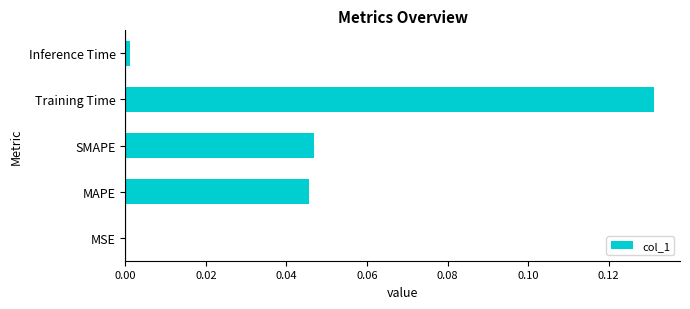

Which category has the highest value across all series?

Training Time